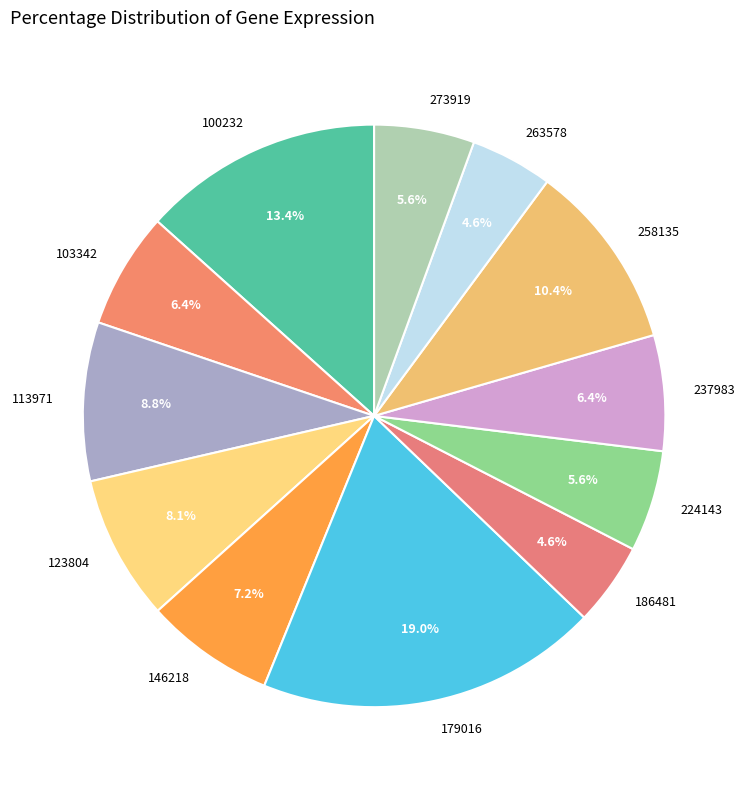

Approximately how many times larger is the value at 179016 compared to 224143?

3.4